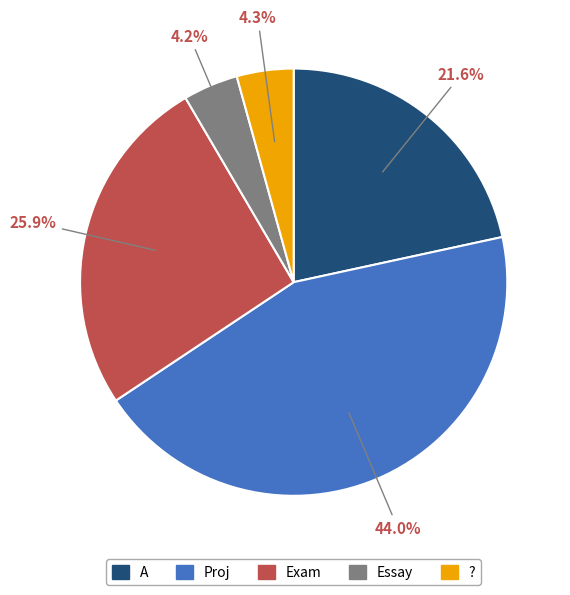

Is there any slice that represents more than half of the pie?

No